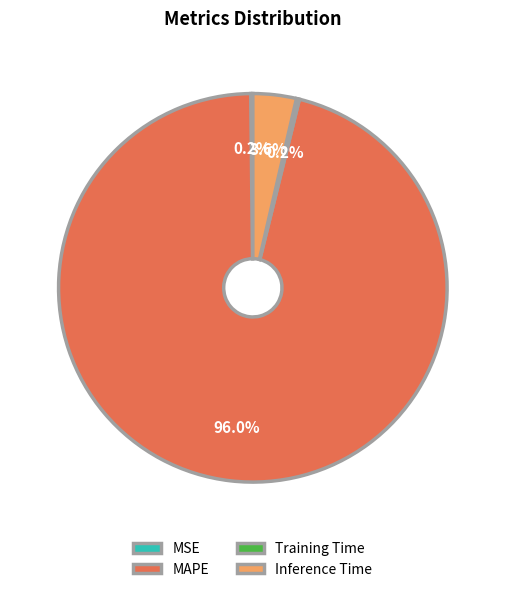

Does any single category account for the majority?

Yes